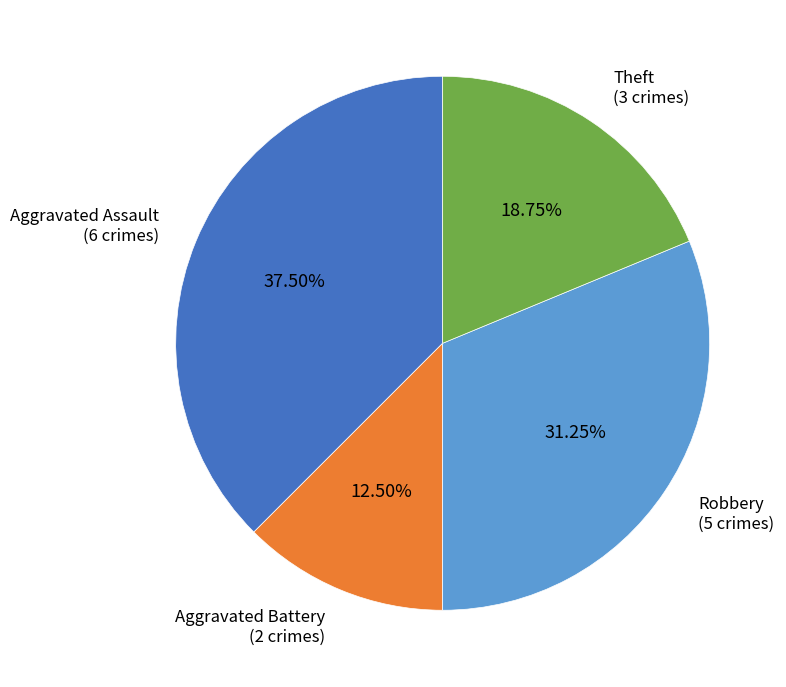

Is there a majority slice in this chart?

No